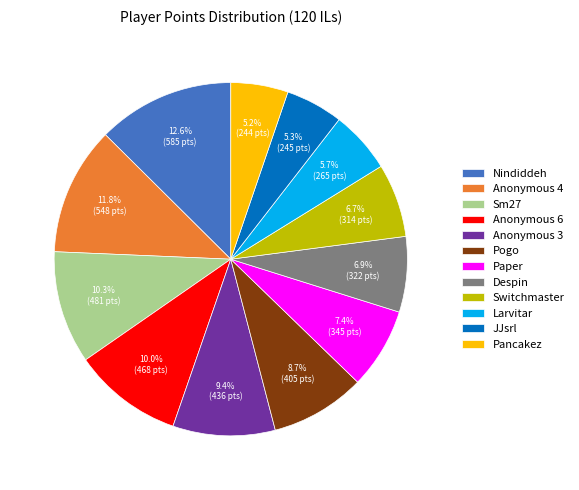

Which category has the biggest portion of the pie?

Nindiddeh